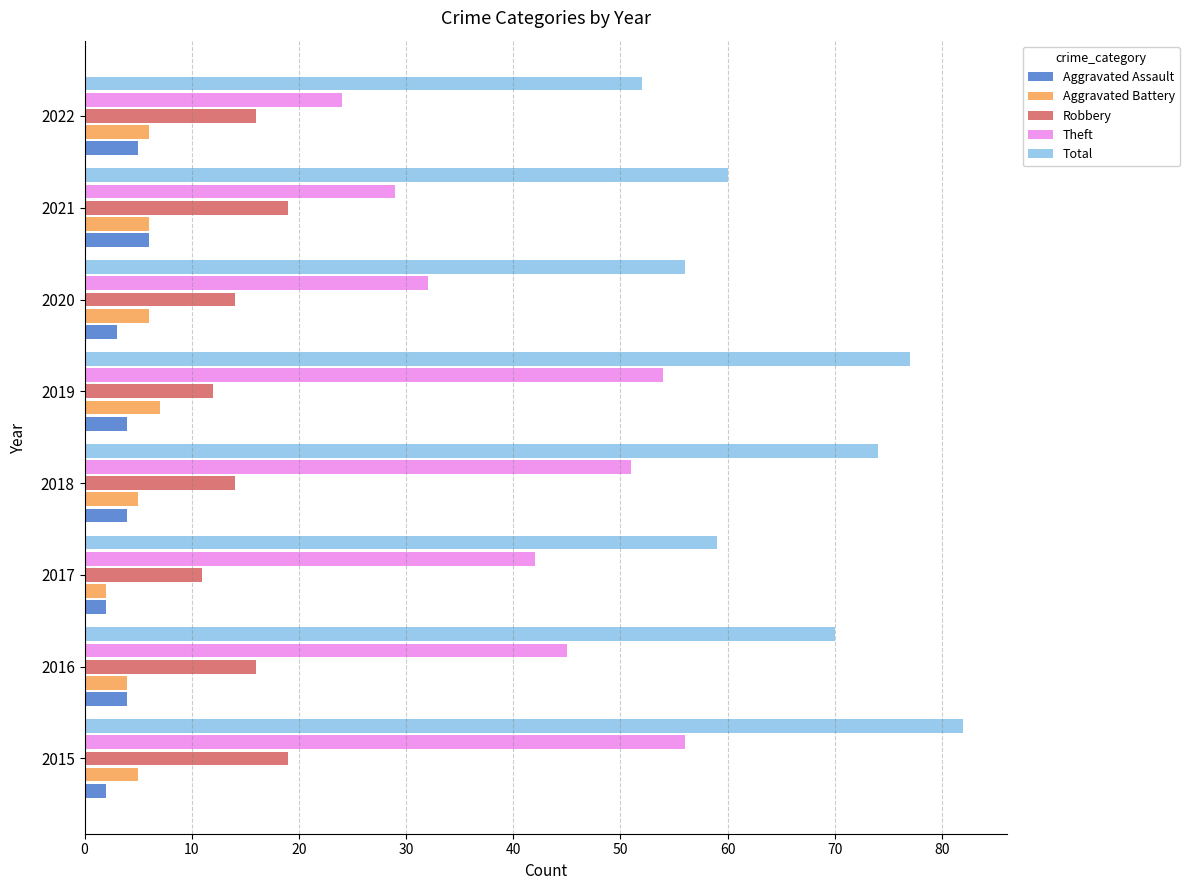

Read the Total value at 2017.

59